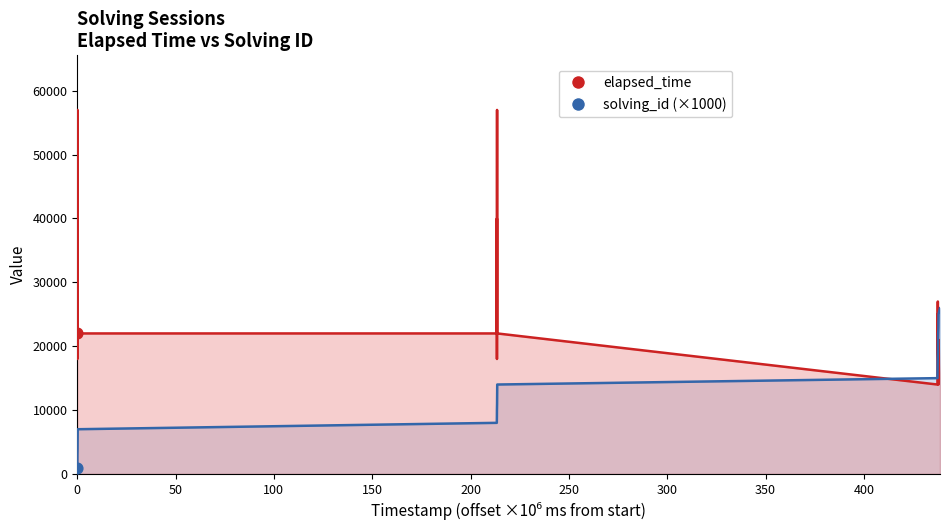

What are all the series names shown in the legend?

solving_id, elapsed_time